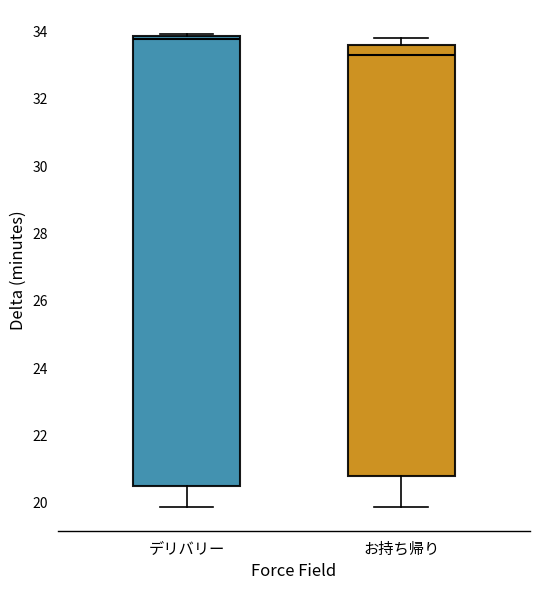

Which box is the tallest, from its lower edge to its upper edge?

デリバリー